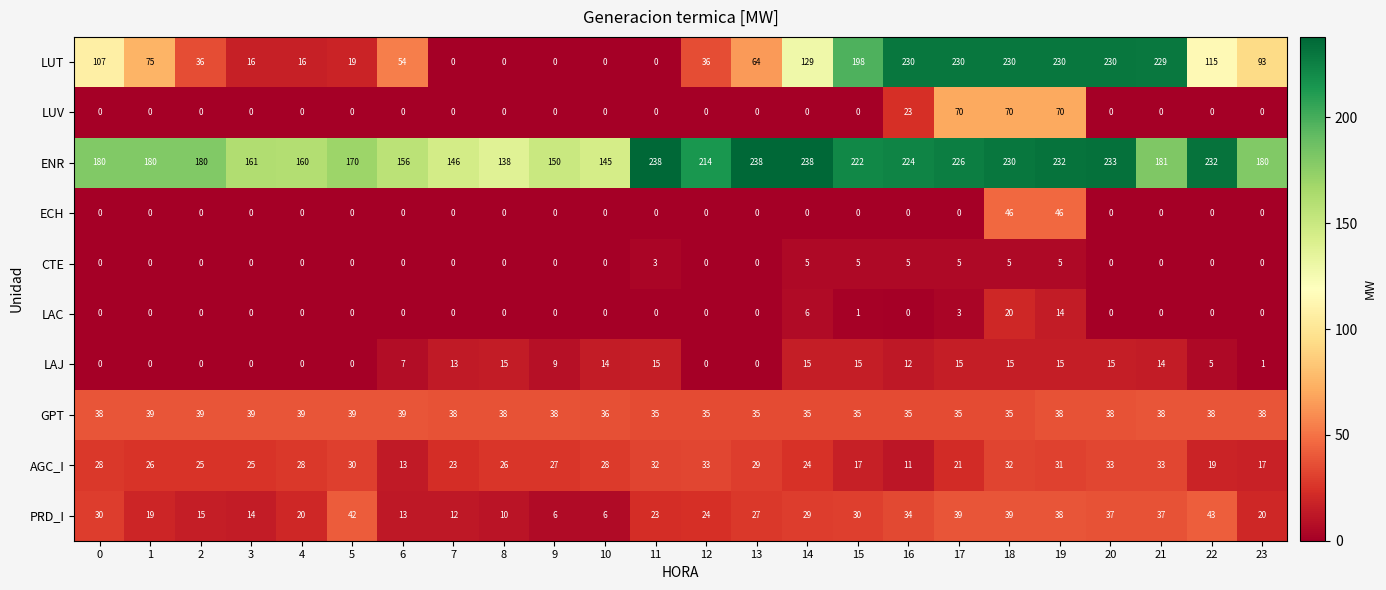

The CTE series shows 5 at 19. True or false?

True